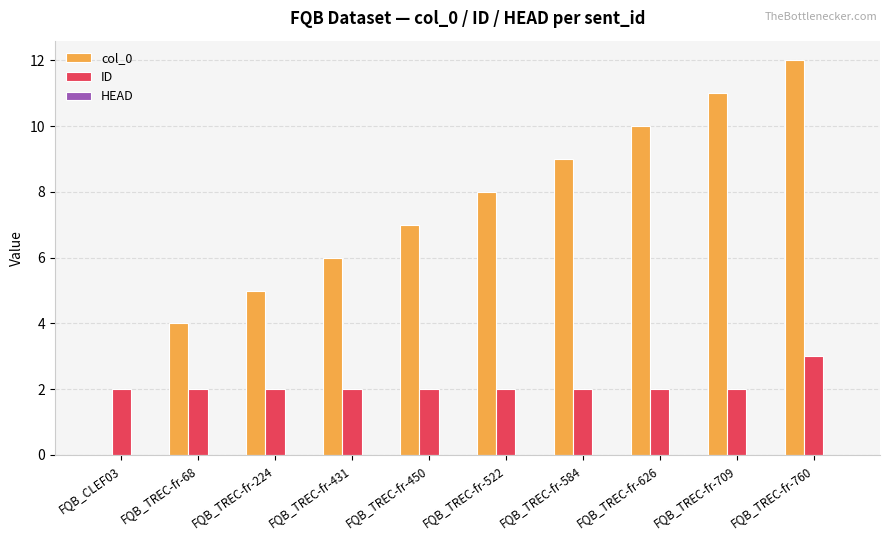

Between FQB_CLEF03 and FQB_TREC-fr-522, which series saw the biggest shift?

col_0